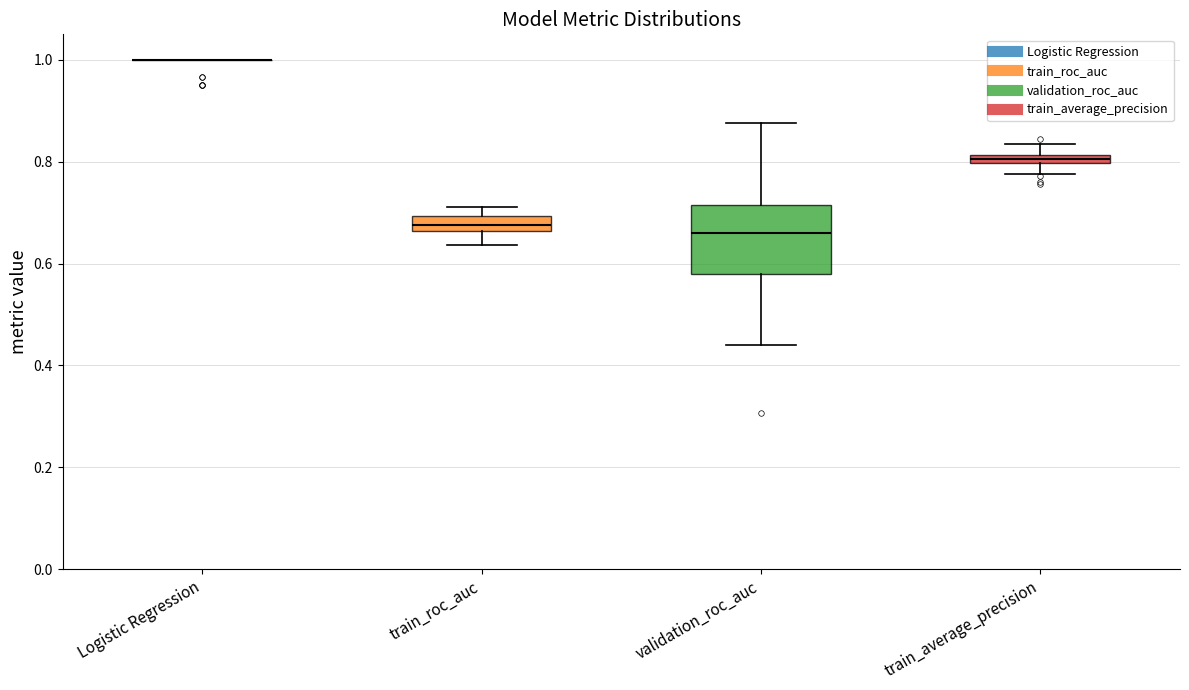

Which box is the tallest, from its lower edge to its upper edge?

validation_roc_auc